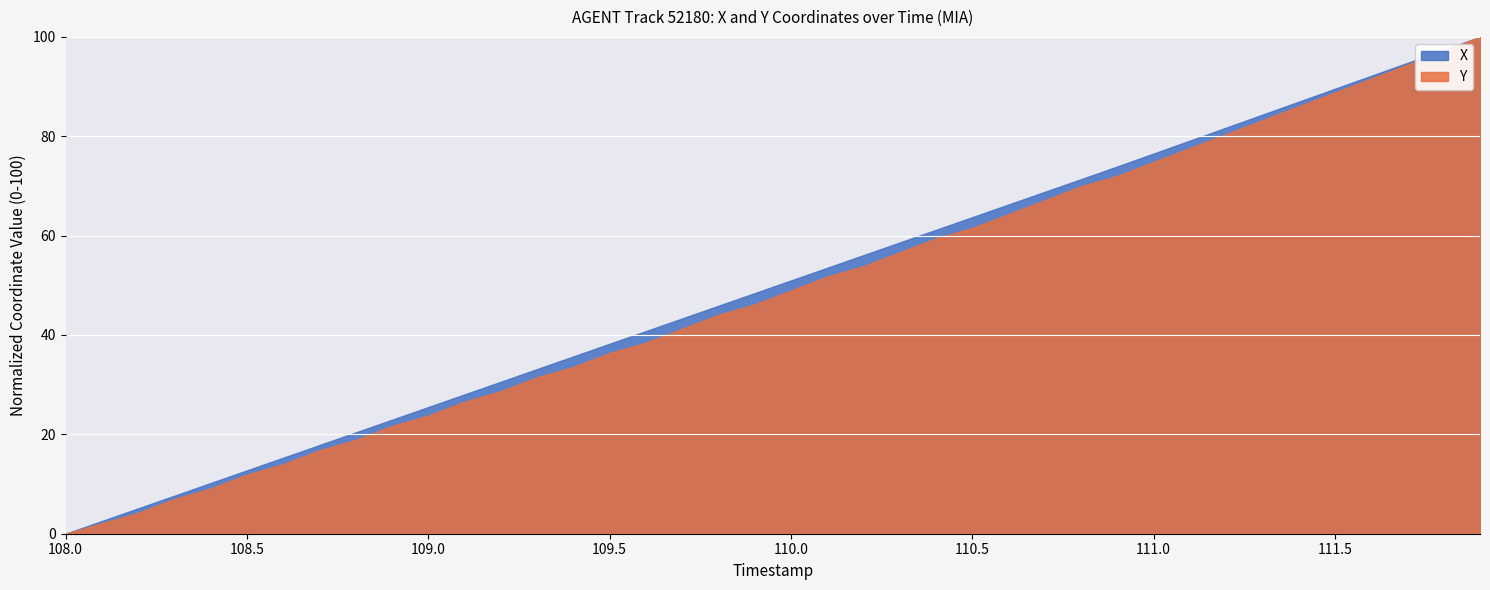

True or false: X and Y cross at least once.

False